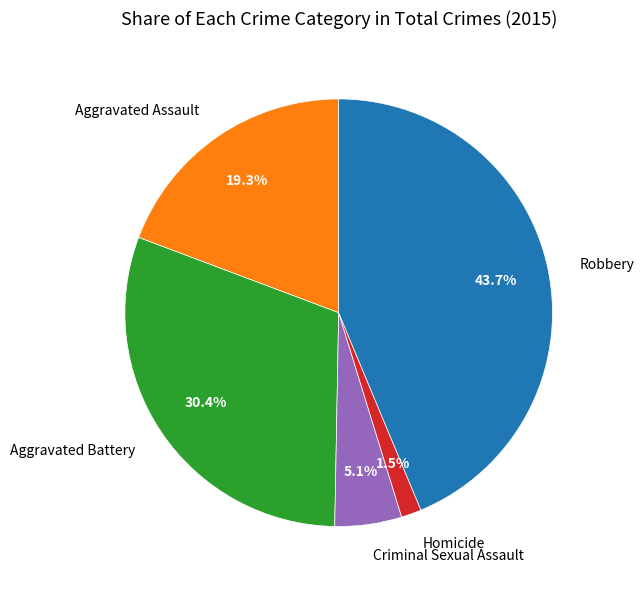

Which category has the smallest portion of the pie?

Homicide